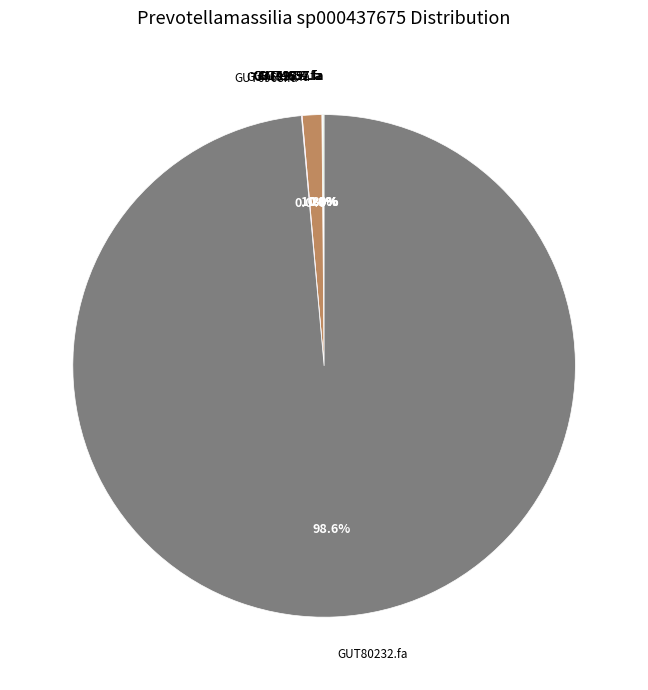

Is there any slice that represents more than half of the pie?

Yes